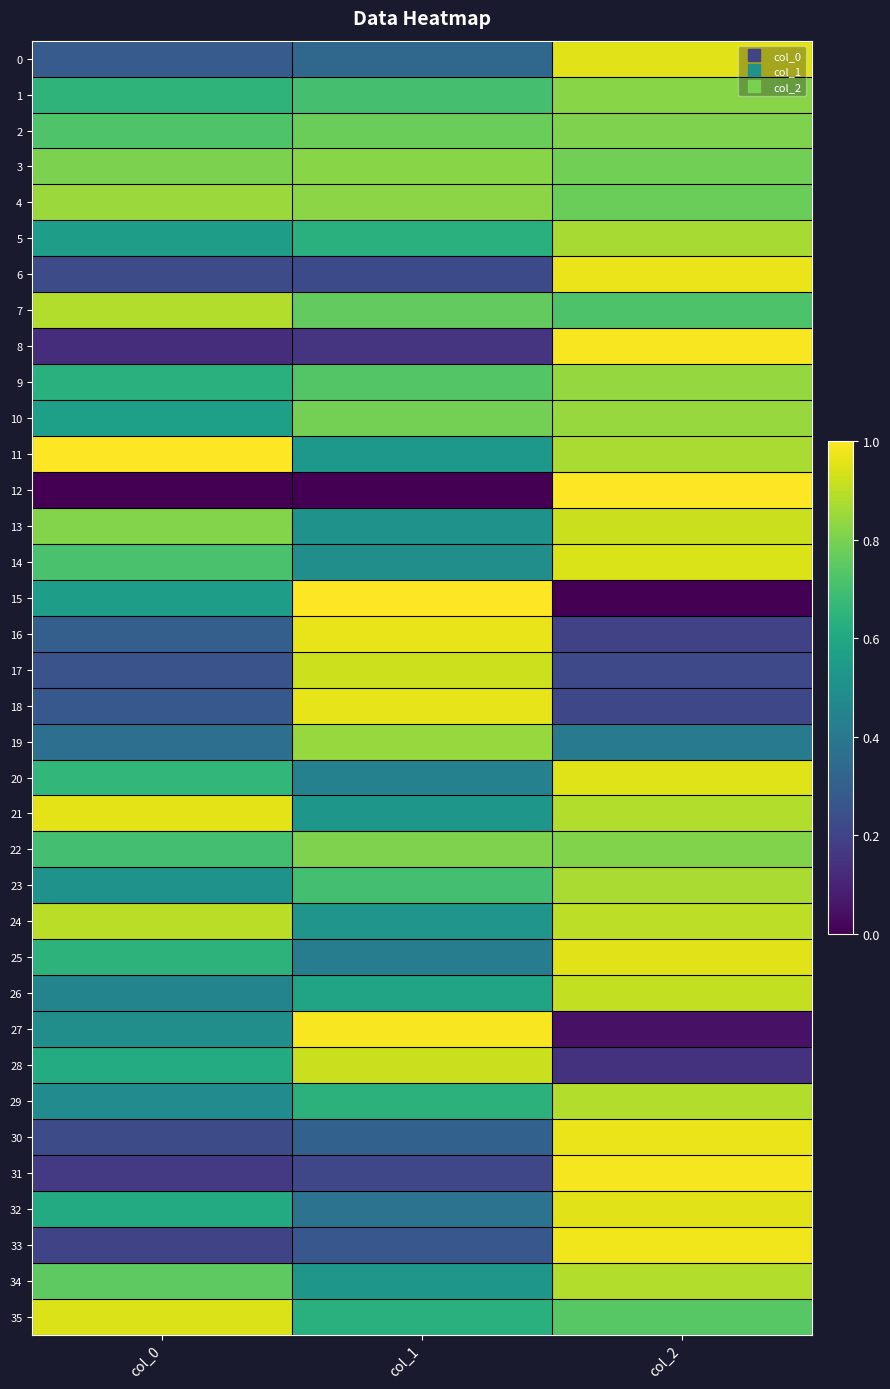

Reading right to left, transcribe all the data shown in this chart.

0: col_2=1.0	col_1=0.3	col_0=0.3
1: col_2=0.8	col_1=0.7	col_0=0.7
2: col_2=0.8	col_1=0.8	col_0=0.7
3: col_2=0.8	col_1=0.8	col_0=0.8
4: col_2=0.8	col_1=0.8	col_0=0.9
5: col_2=0.9	col_1=0.6	col_0=0.6
6: col_2=1.0	col_1=0.2	col_0=0.2
7: col_2=0.7	col_1=0.8	col_0=0.9
8: col_2=1.0	col_1=0.2	col_0=0.1
9: col_2=0.8	col_1=0.7	col_0=0.6
10: col_2=0.8	col_1=0.8	col_0=0.6
11: col_2=0.9	col_1=0.5	col_0=1.0
12: col_2=1.0	col_1=0.0	col_0=0.0
13: col_2=0.9	col_1=0.5	col_0=0.8
14: col_2=0.9	col_1=0.5	col_0=0.7
15: col_2=0.0	col_1=1.0	col_0=0.6
16: col_2=0.2	col_1=1.0	col_0=0.3
17: col_2=0.2	col_1=0.9	col_0=0.3
18: col_2=0.2	col_1=1.0	col_0=0.3
19: col_2=0.4	col_1=0.8	col_0=0.4
20: col_2=1.0	col_1=0.4	col_0=0.7
21: col_2=0.9	col_1=0.5	col_0=1.0
22: col_2=0.8	col_1=0.8	col_0=0.7
23: col_2=0.9	col_1=0.7	col_0=0.5
24: col_2=0.9	col_1=0.5	col_0=0.9
25: col_2=1.0	col_1=0.4	col_0=0.6
26: col_2=0.9	col_1=0.6	col_0=0.4
27: col_2=0.0	col_1=1.0	col_0=0.5
28: col_2=0.1	col_1=0.9	col_0=0.6
29: col_2=0.9	col_1=0.6	col_0=0.5
30: col_2=1.0	col_1=0.3	col_0=0.2
31: col_2=1.0	col_1=0.2	col_0=0.2
32: col_2=1.0	col_1=0.4	col_0=0.6
33: col_2=1.0	col_1=0.3	col_0=0.2
34: col_2=0.9	col_1=0.5	col_0=0.8
35: col_2=0.7	col_1=0.6	col_0=0.9